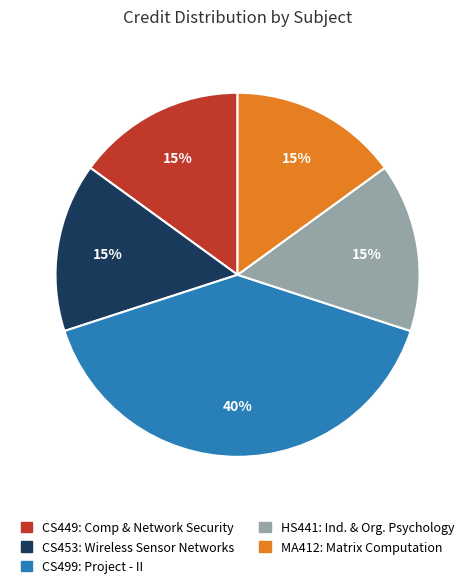

Is there any slice that represents more than half of the pie?

No